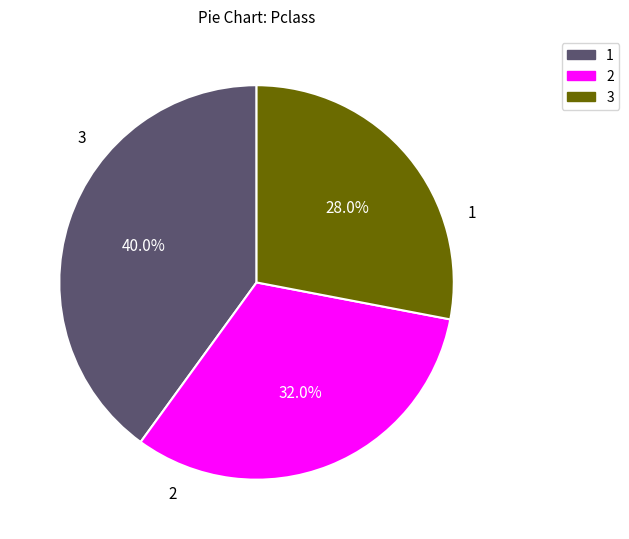

Which category has the biggest portion of the pie?

1